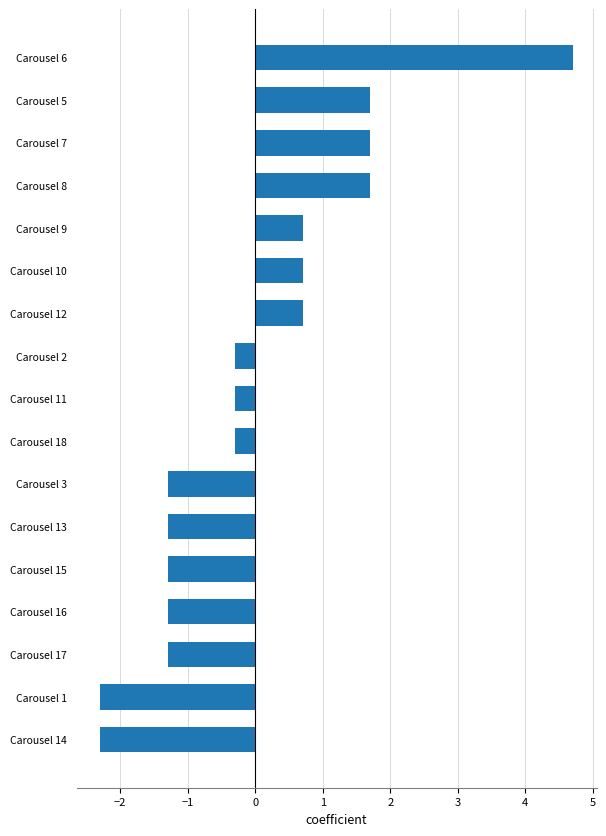

What is the greatest value displayed?

4.7